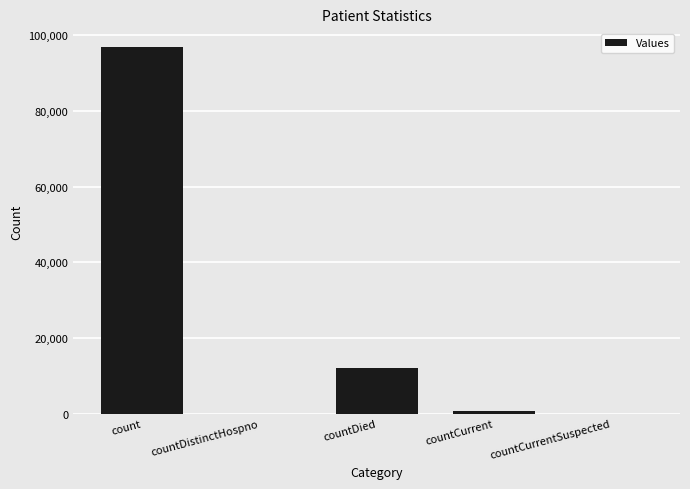

How many categories are shown in the chart?

5